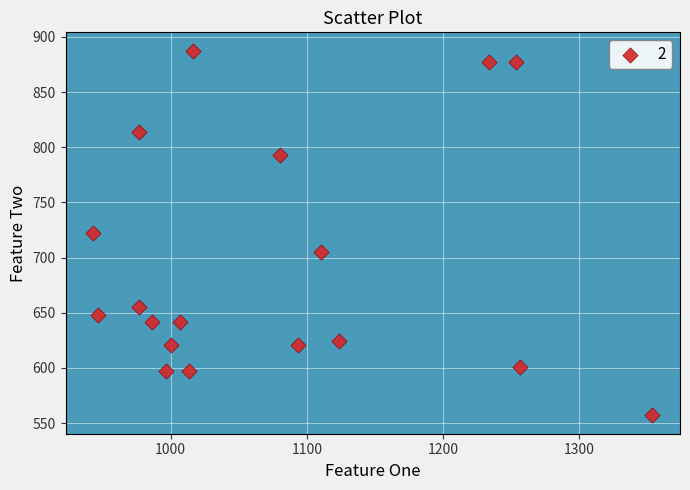

What is the range of X values (max minus min)?

410.0